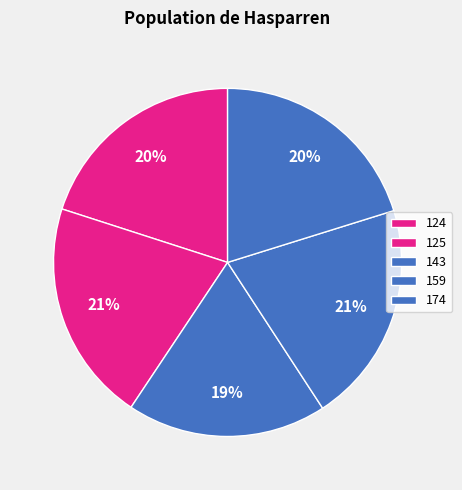

How many slices are in this pie chart?

5